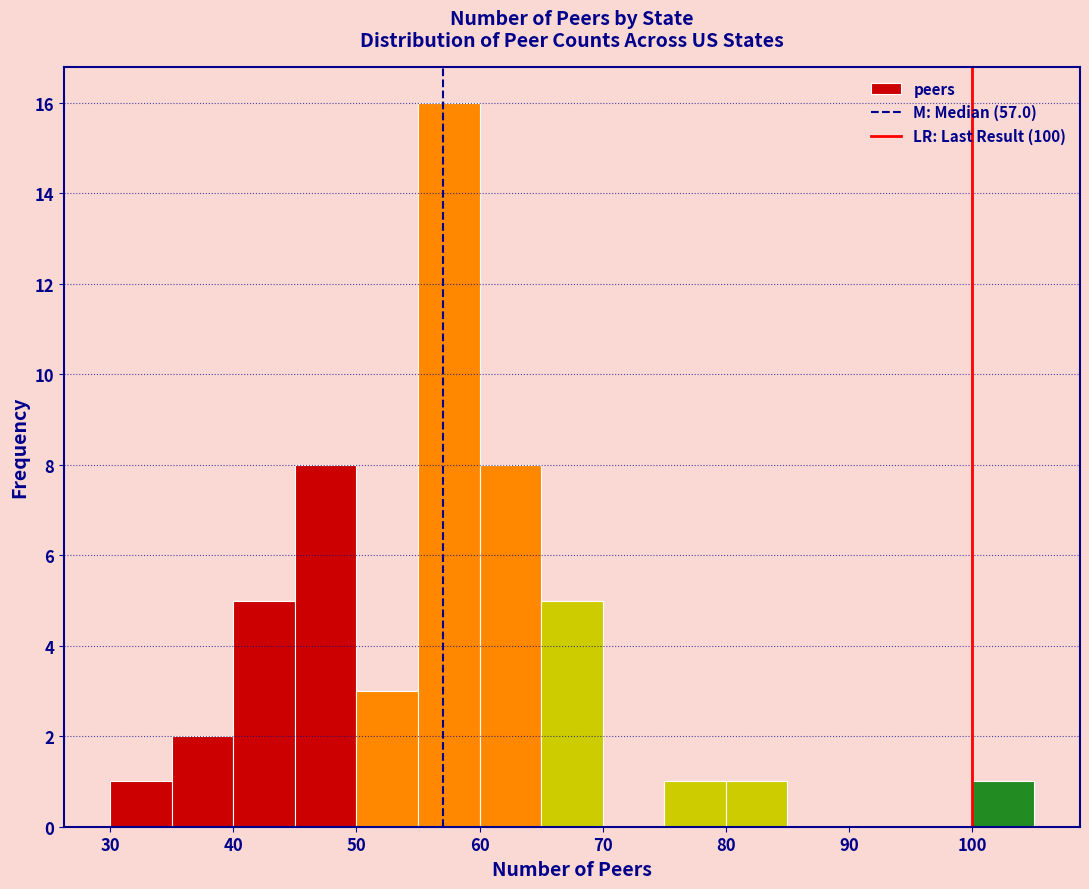

Reading left to right, list every bar in this chart as the range it spans on the x-axis followed by its height. The values are not printed on the chart, so give them approximately, as read against the axis.

30 to 35: 1
35 to 40: 2
40 to 45: 5
45 to 50: 8
50 to 55: 3
55 to 60: 16
60 to 65: 8
65 to 70: 5
70 to 75: 0
75 to 80: 1
80 to 85: 1
85 to 90: 0
90 to 95: 0
95 to 100: 0
100 to 105: 1